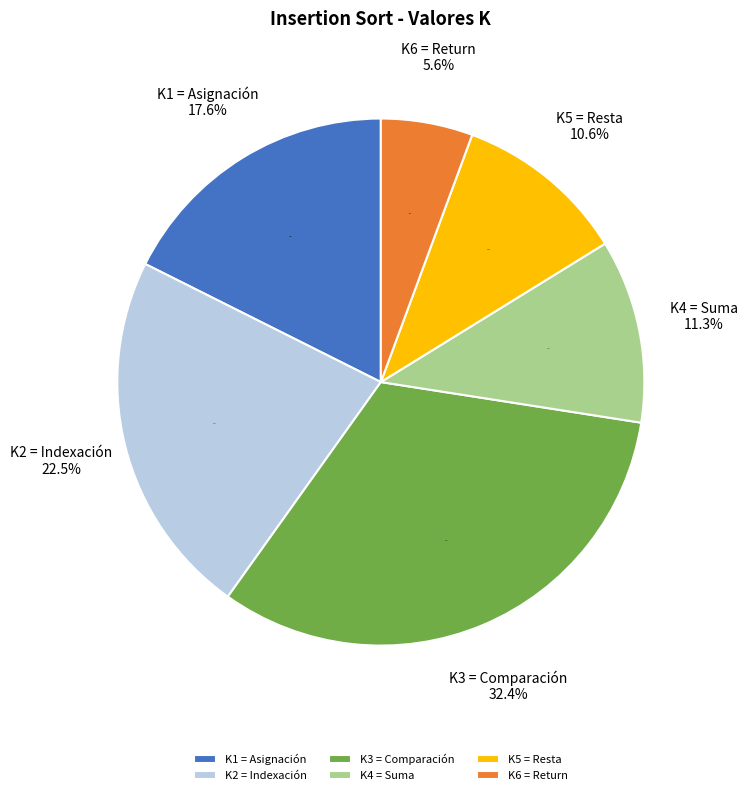

Count the number of slices in the pie.

6